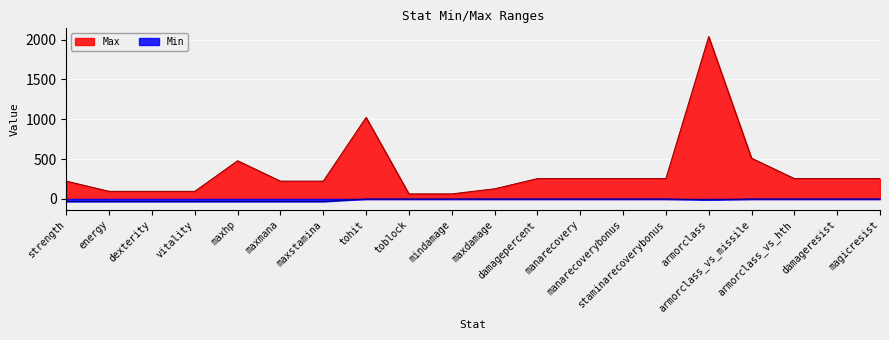

How many negative values does the Min series have?

8